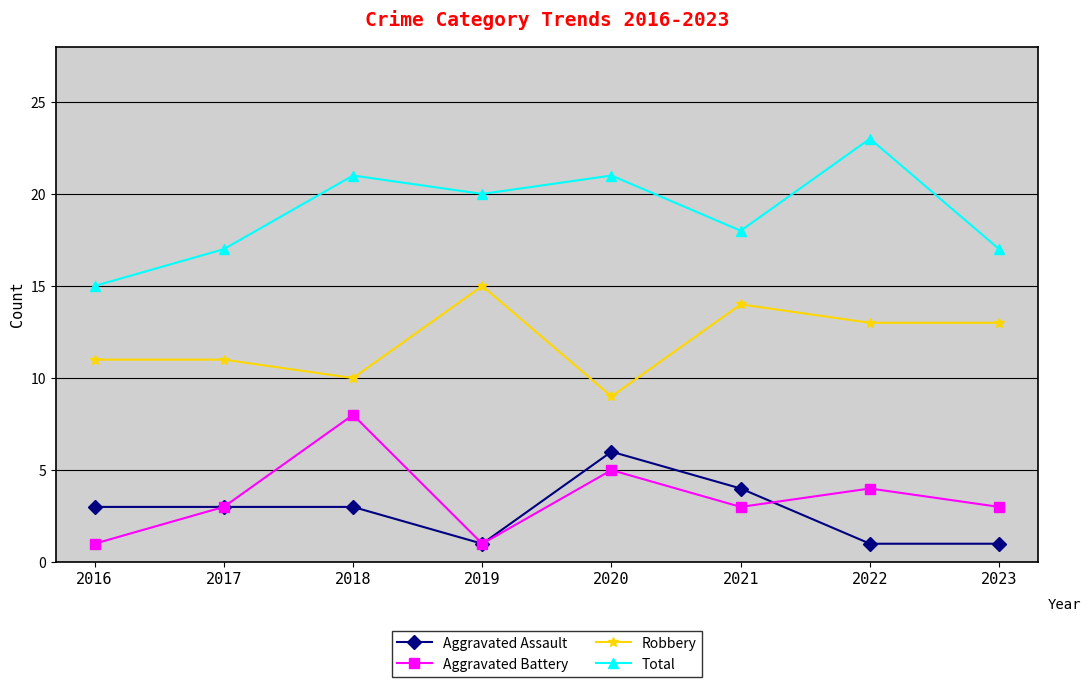

True or false: Aggravated Battery and Total intersect in this chart.

False